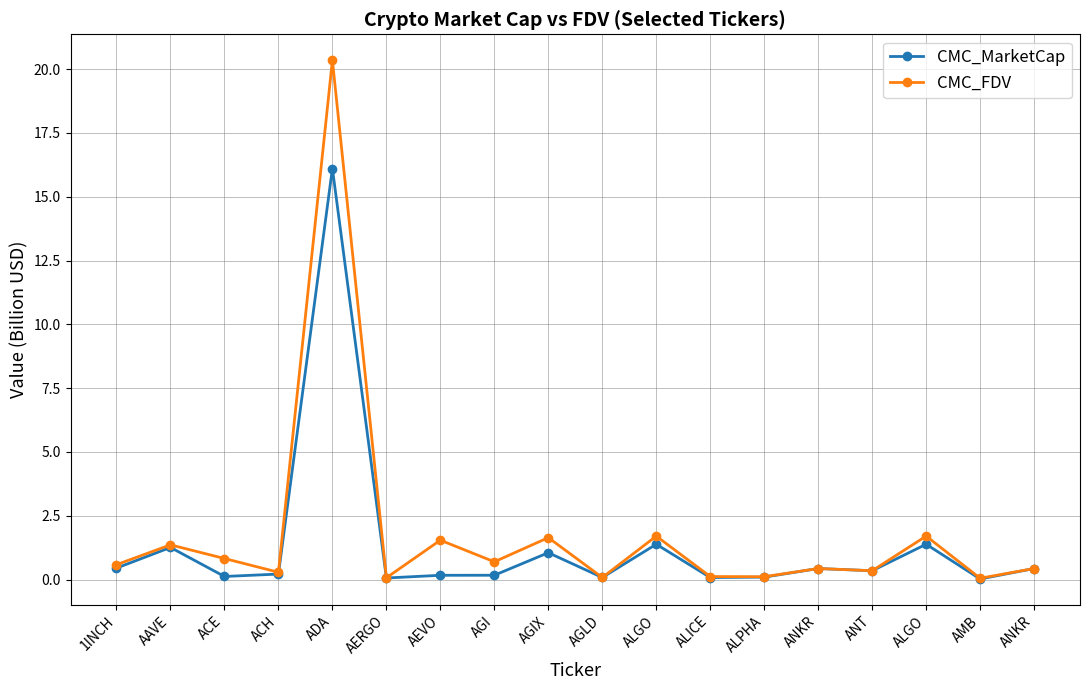

How many distinct data groups are displayed?

2